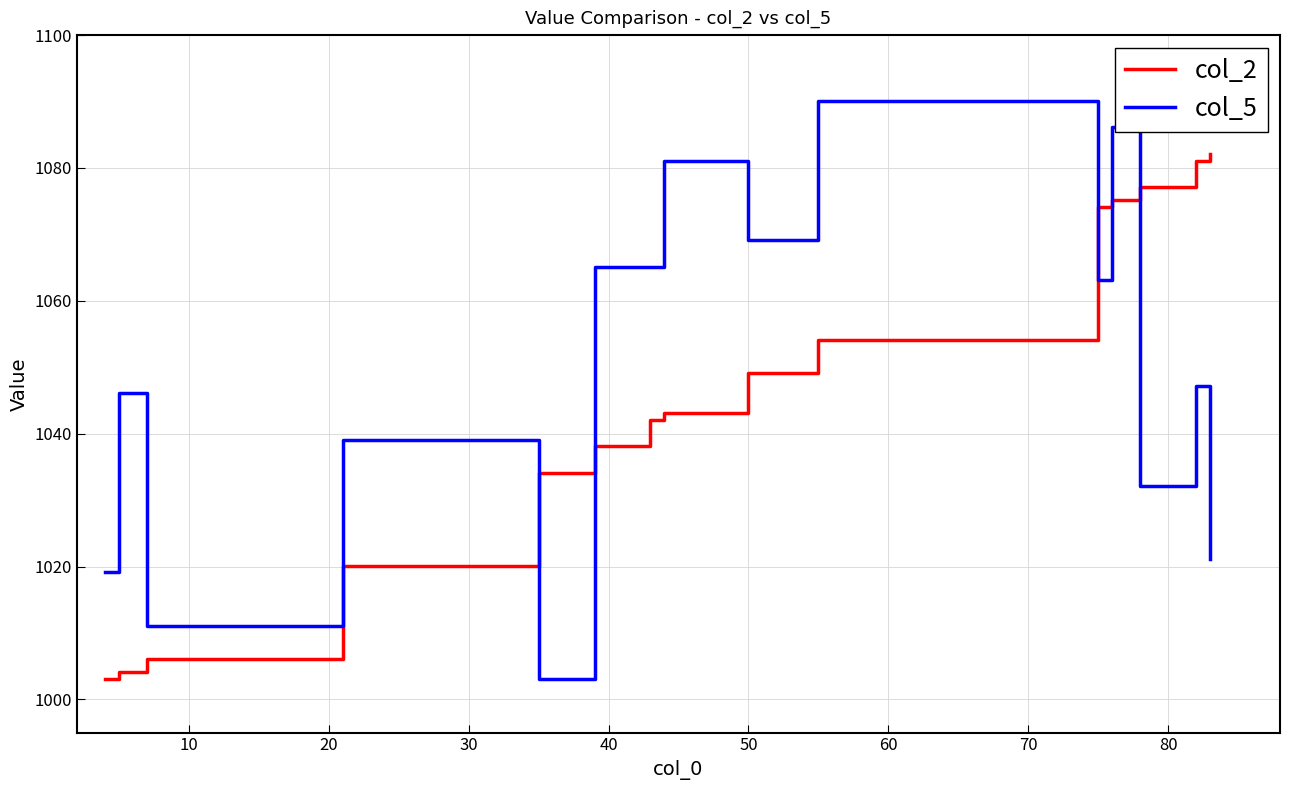

How many values in the col_5 series are below 1047?

7